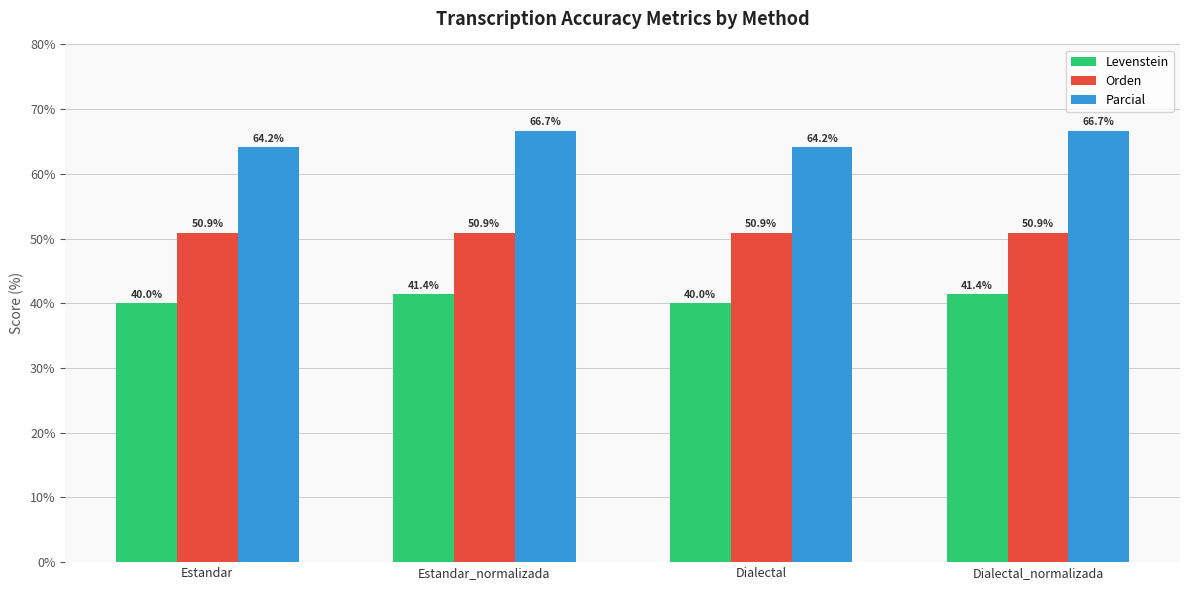

What is the value of the Parcial bar at the 3rd from the left?

64.2